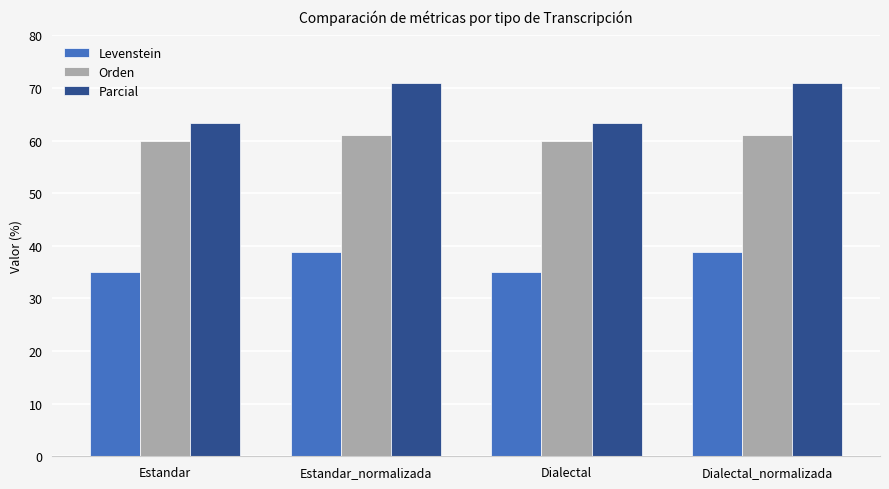

At how many categories does at least one series exceed 43?

4